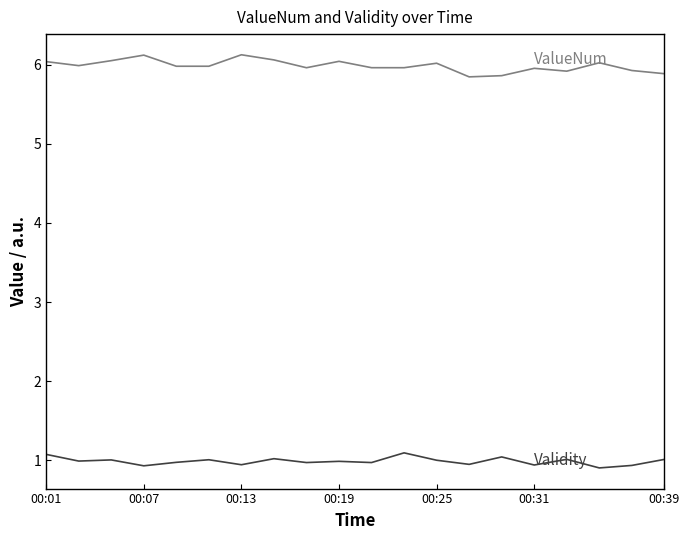

What is the minimum value shown in the chart?

0.9